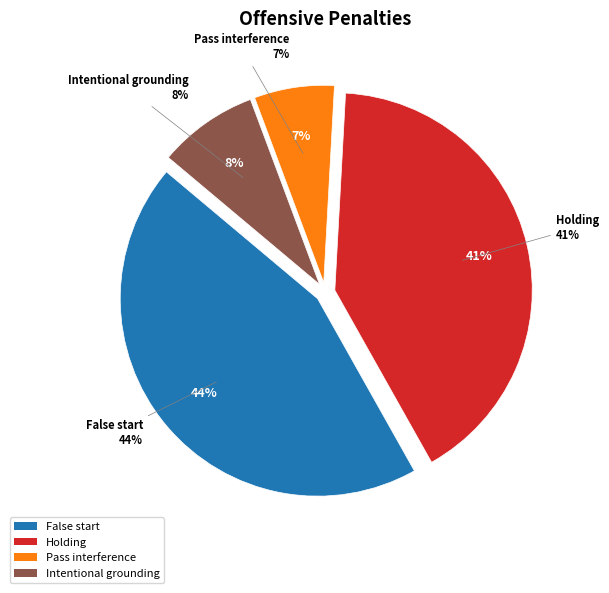

Between Holding and Pass interference, which is larger?

Holding